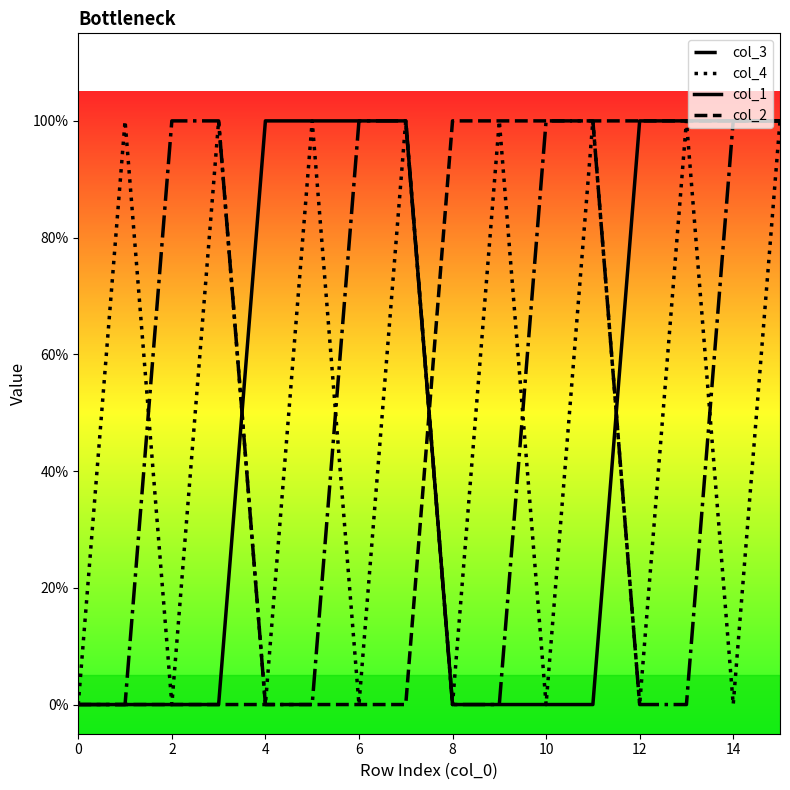

What is the value of the col_1 point at the 15th from the left?

1